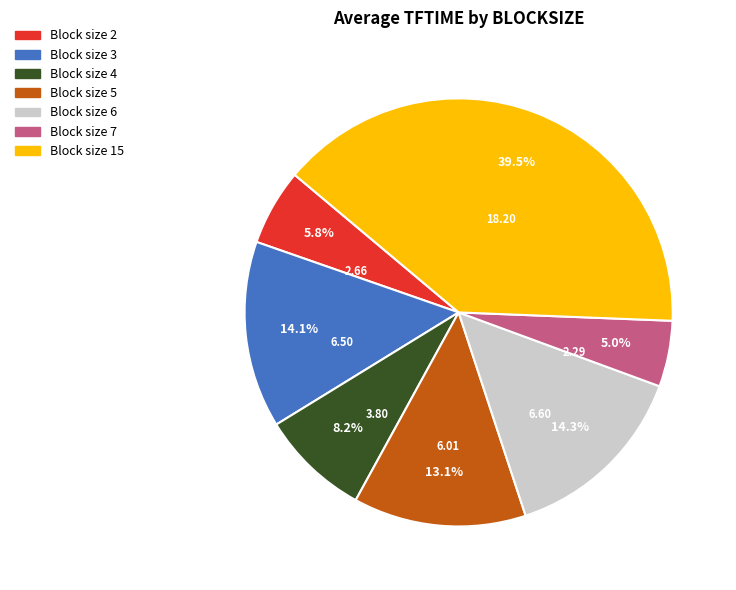

Is Block size 7 the majority of the pie?

No